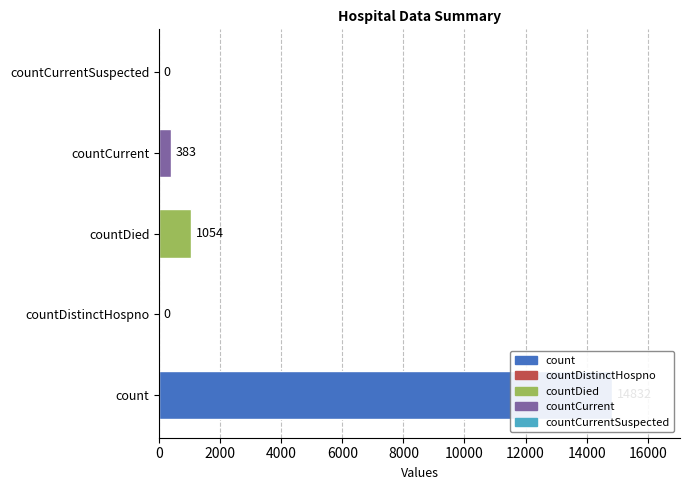

List the labels in order of value, largest first.

count, countDied, countCurrent, countDistinctHospno, countCurrentSuspected